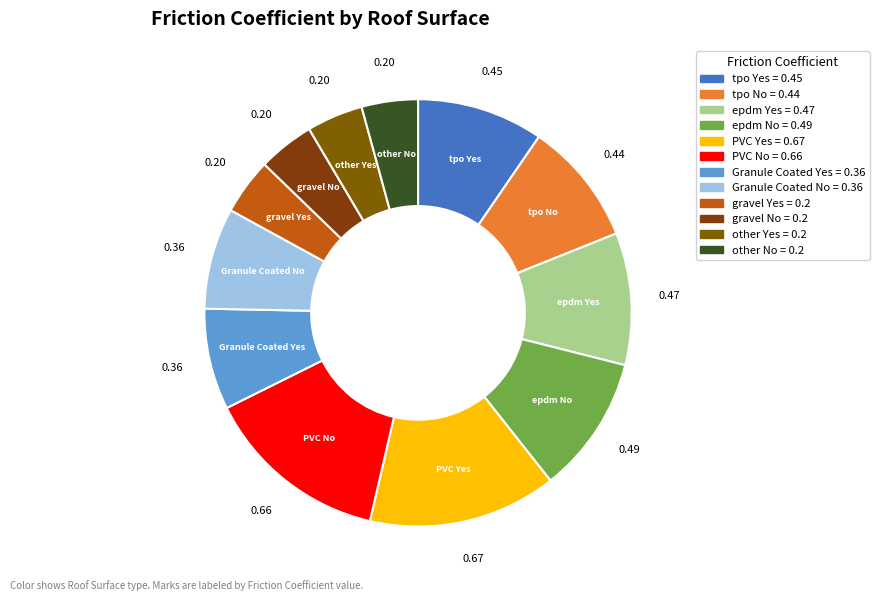

Between tpo Yes and gravel No, which is larger?

tpo Yes